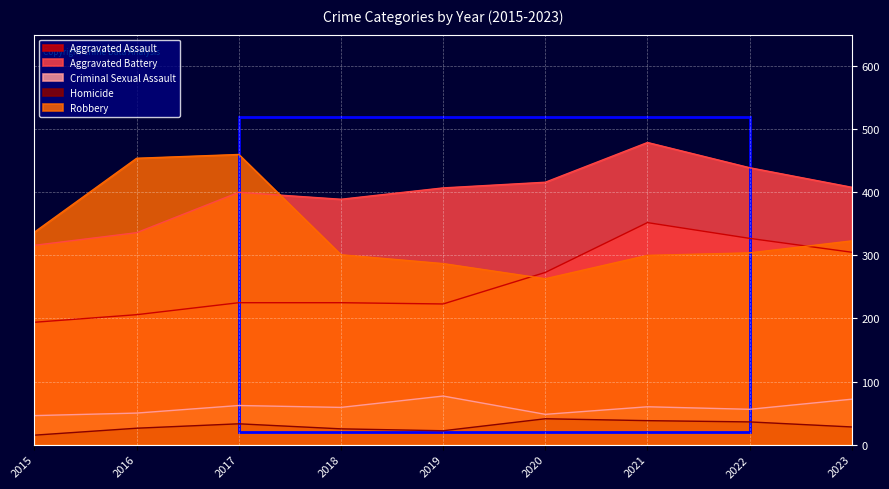

What is the highest value of the Robbery series?

460